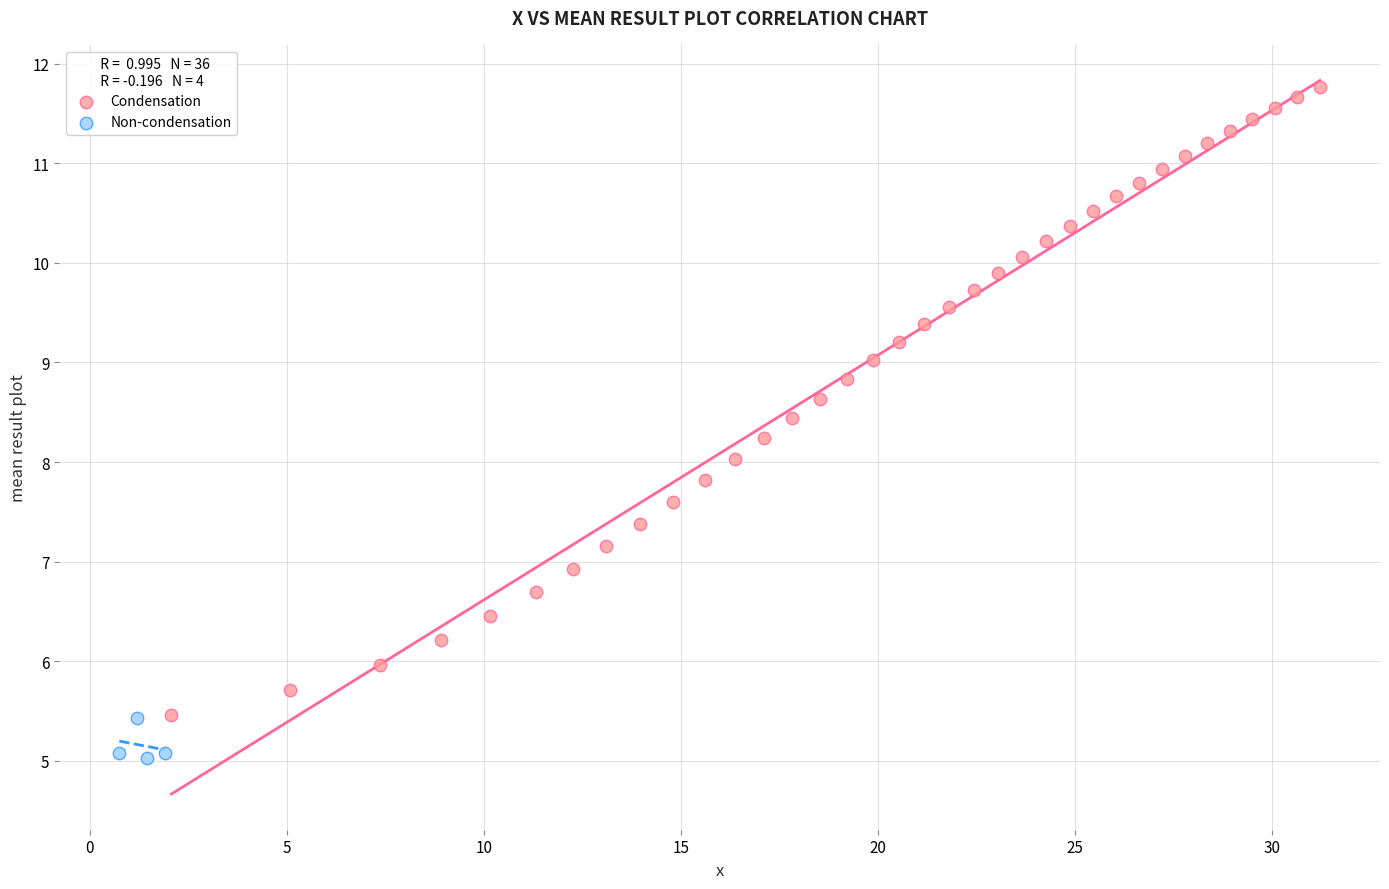

Which series contains the highest Y value?

Condensation